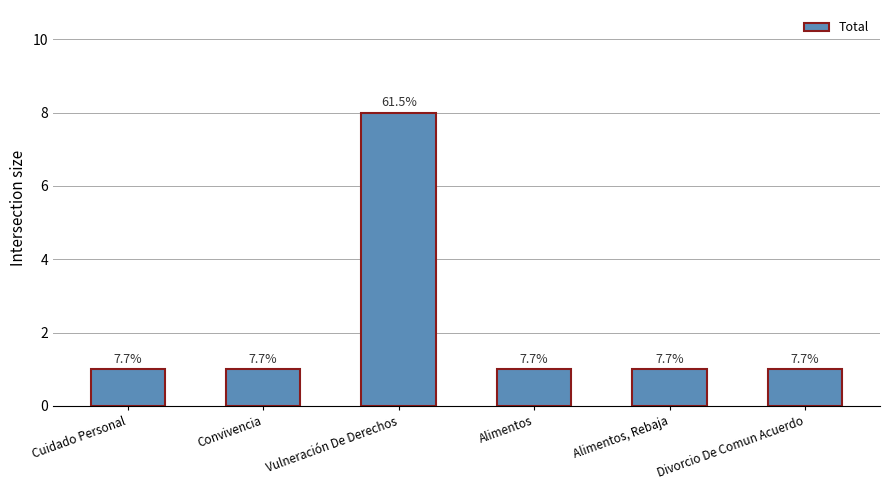

At which category does the chart reach its peak across all series?

Vulneración De Derechos